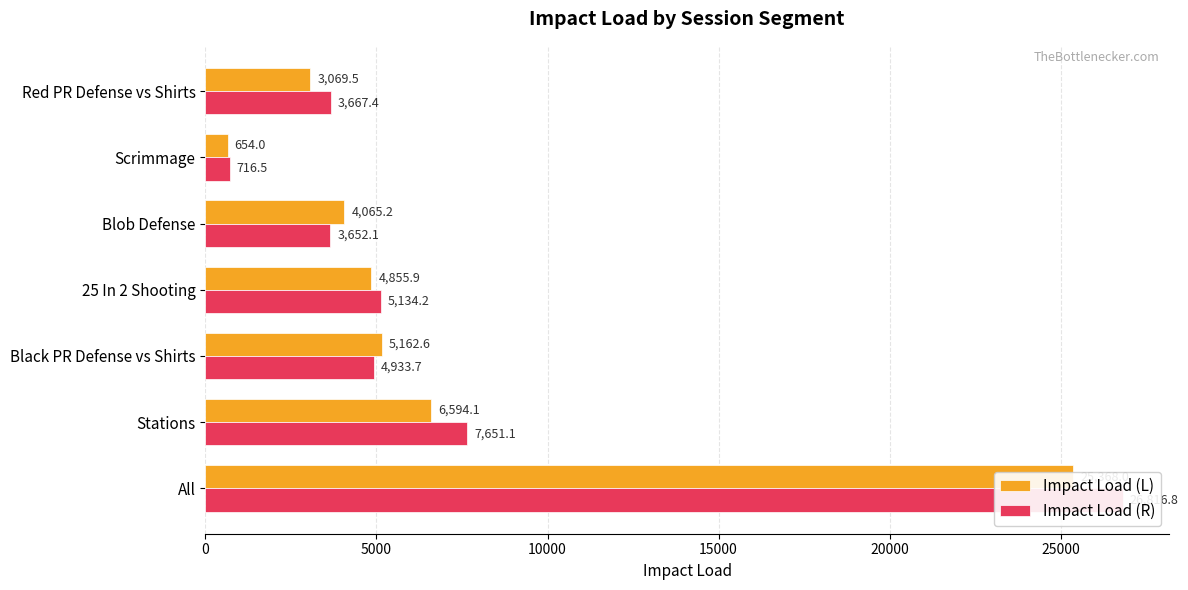

What is the minimum value for Impact Load (L)?

654.0